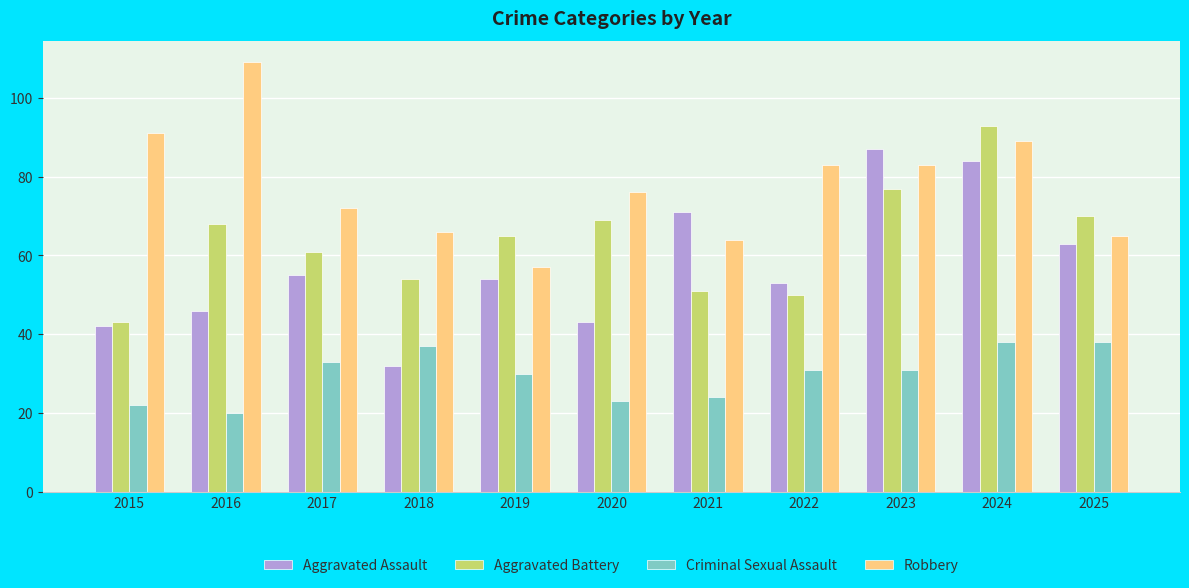

What is the value of the Criminal Sexual Assault bar at the 11th from the left?

38